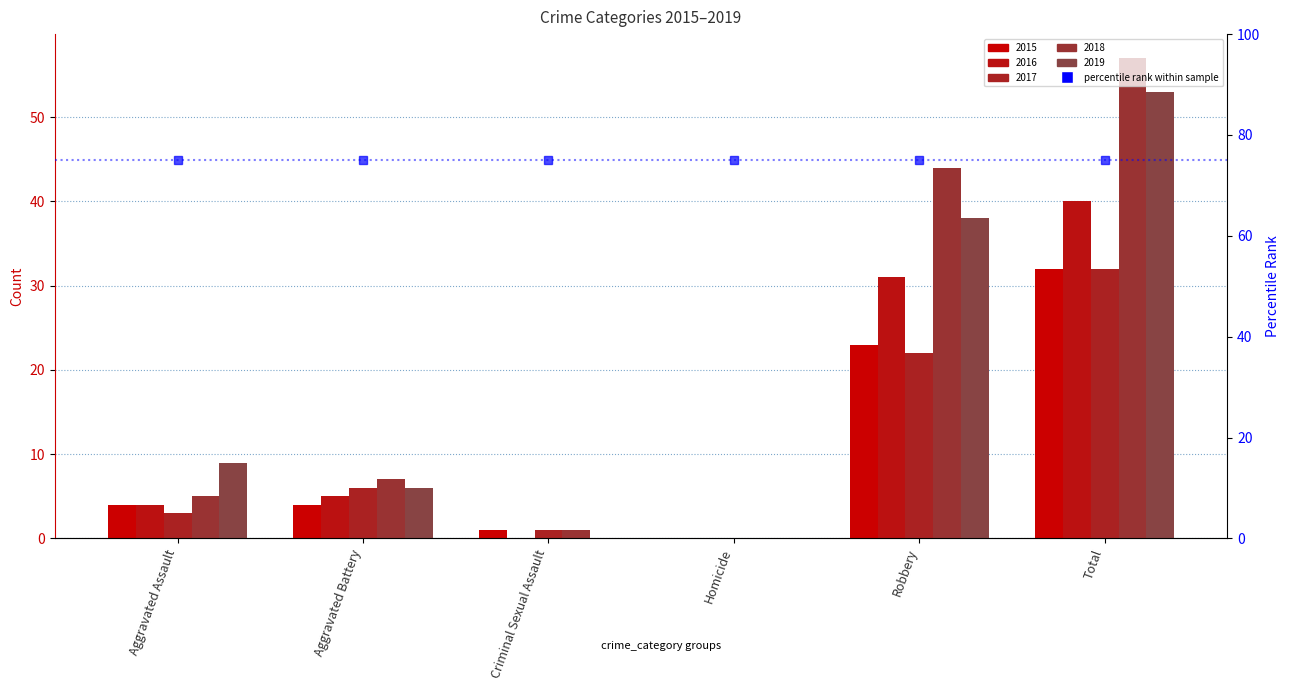

Which series has the largest range (max minus min)?

2018